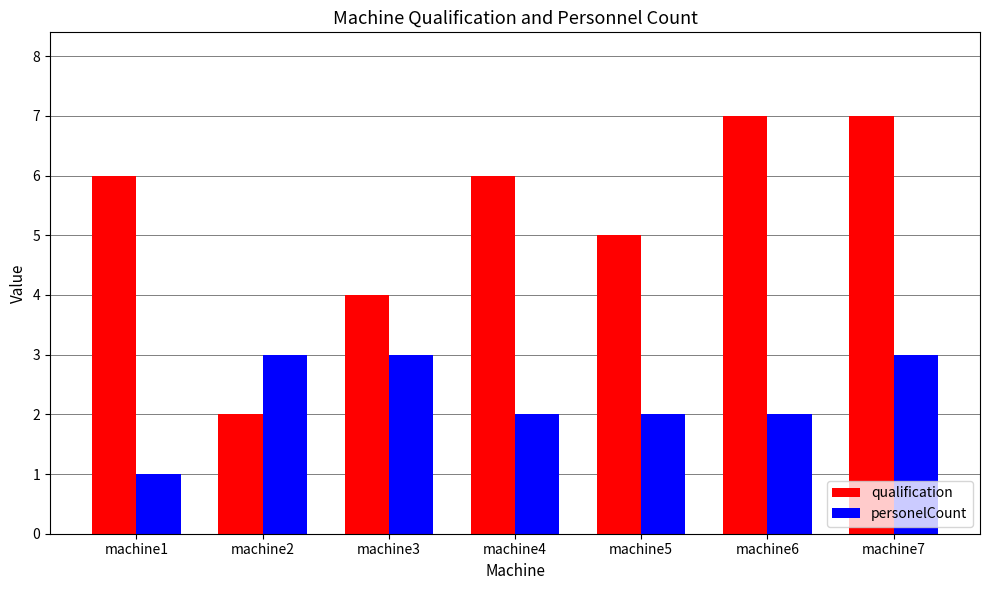

How many groups of bars are there?

7